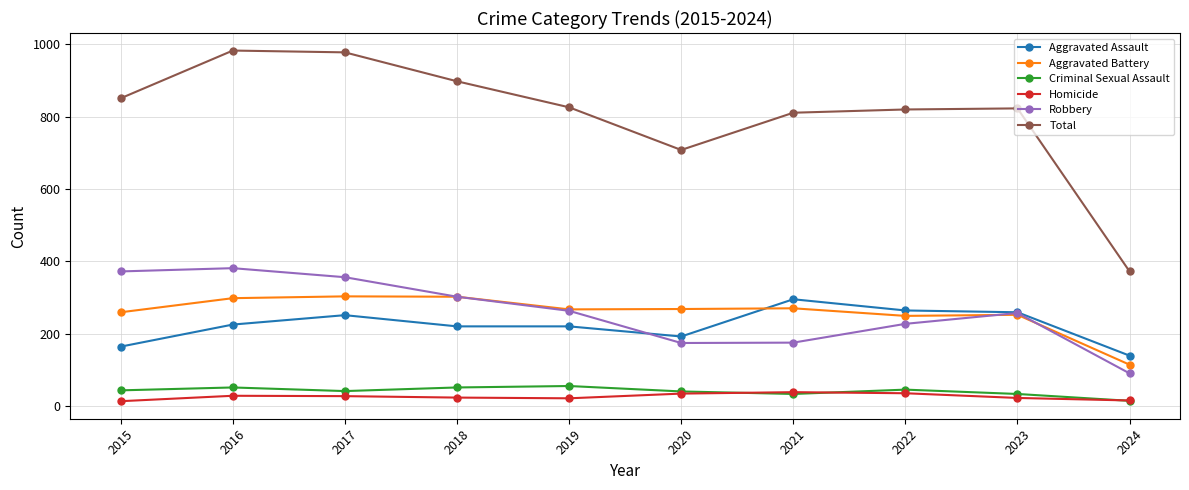

What are all the series names shown in the legend?

Aggravated Assault, Aggravated Battery, Criminal Sexual Assault, Homicide, Robbery, Total